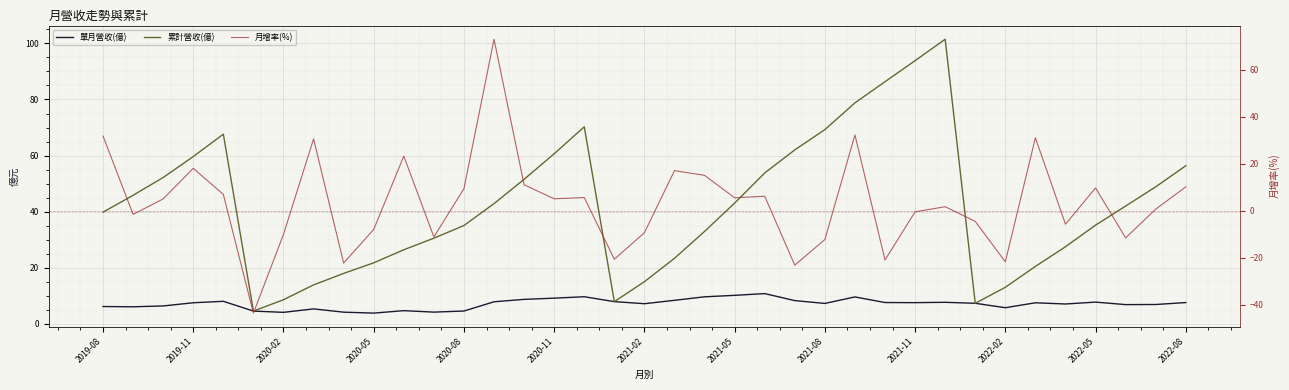

What is the value of the 單月營收(億) point at the 2nd from the left?

6.0